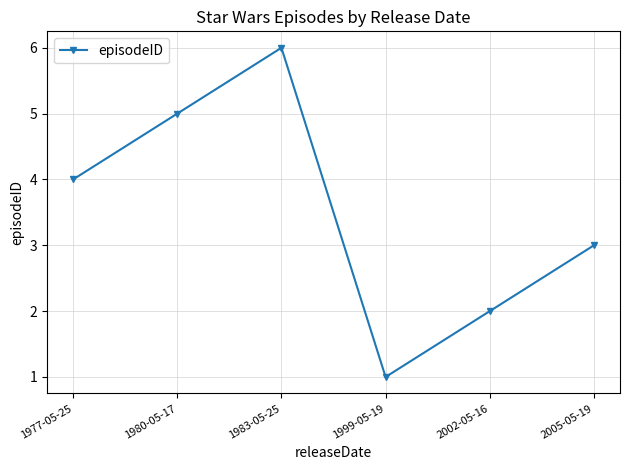

What value does the data have at 2005-05-19?

3